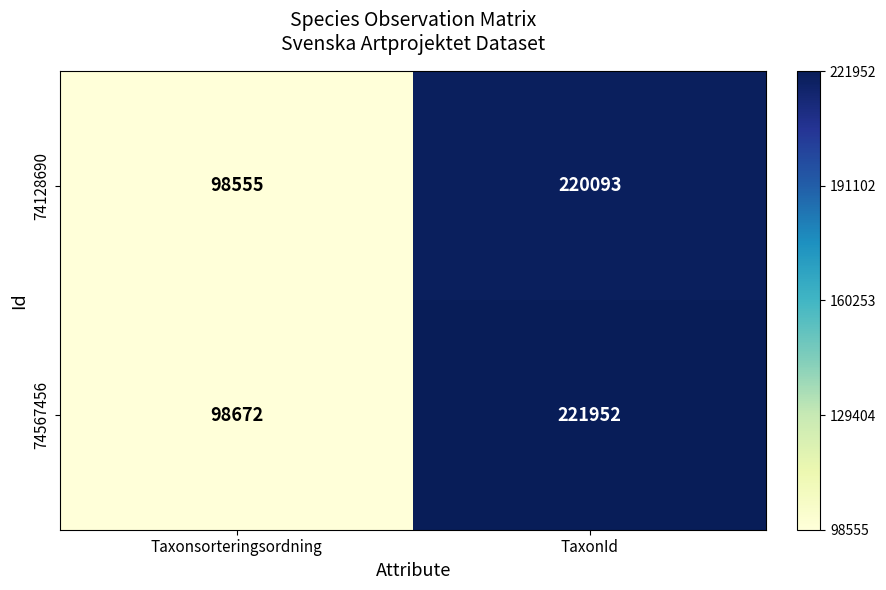

Is it true that 74567456 equals 156292 at Taxonsorteringsordning?

False